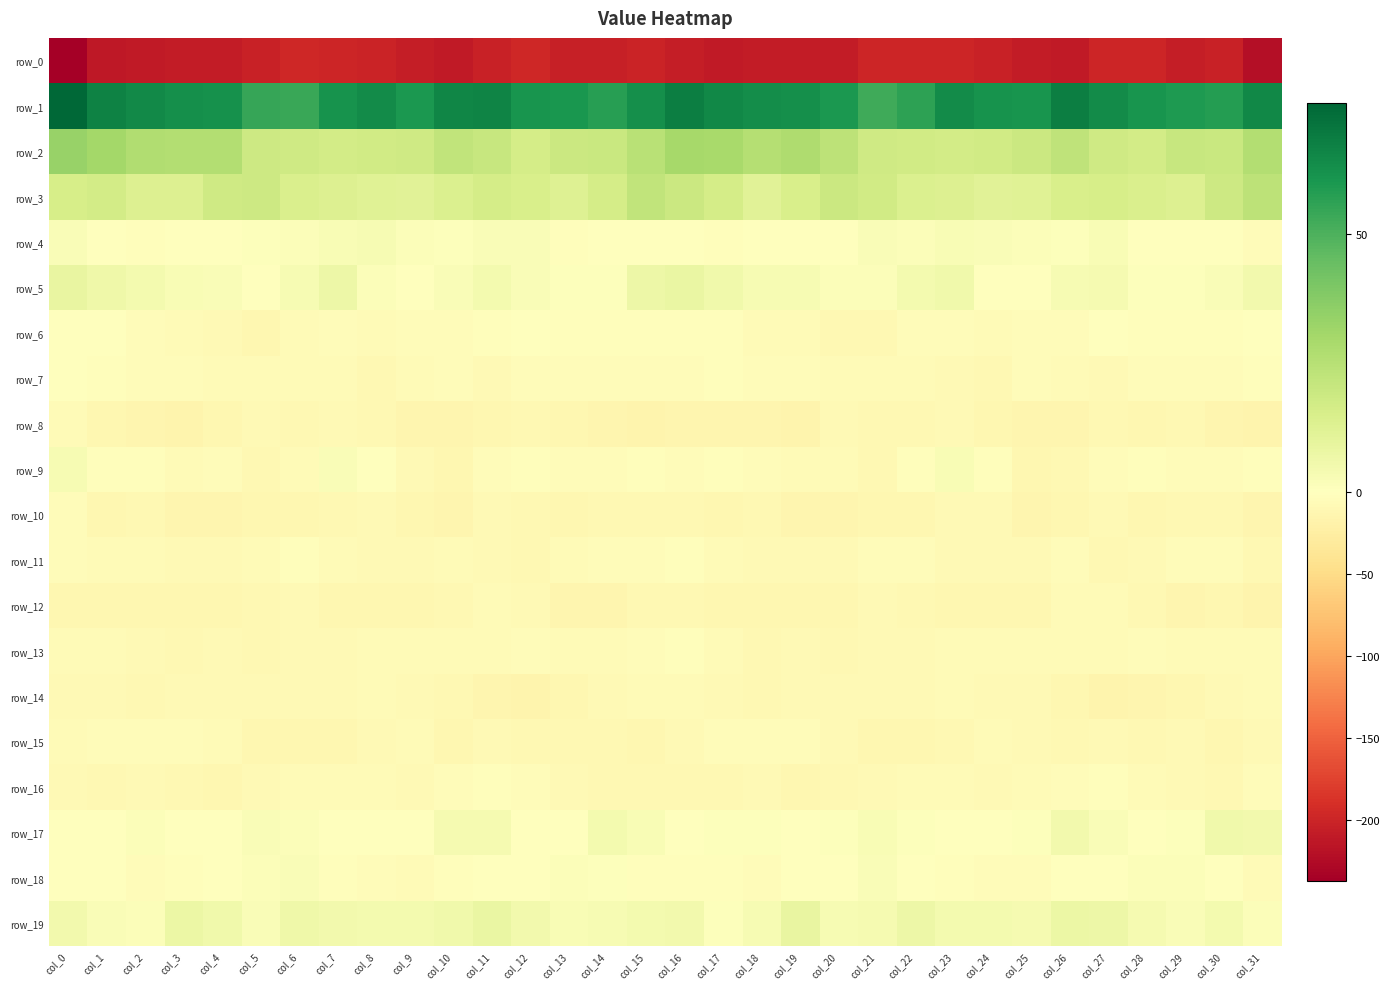

What is the minimum value shown in the chart?

-237.2